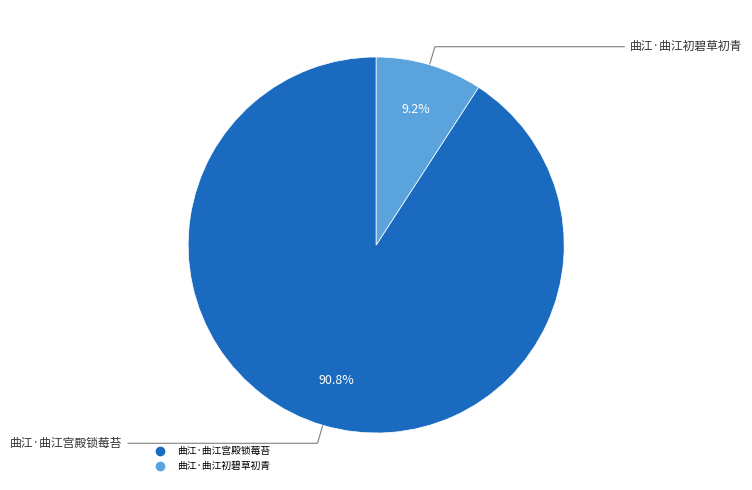

To the nearest percent, what portion does 曲江·曲江宫殿锁莓苔 represent?

91%